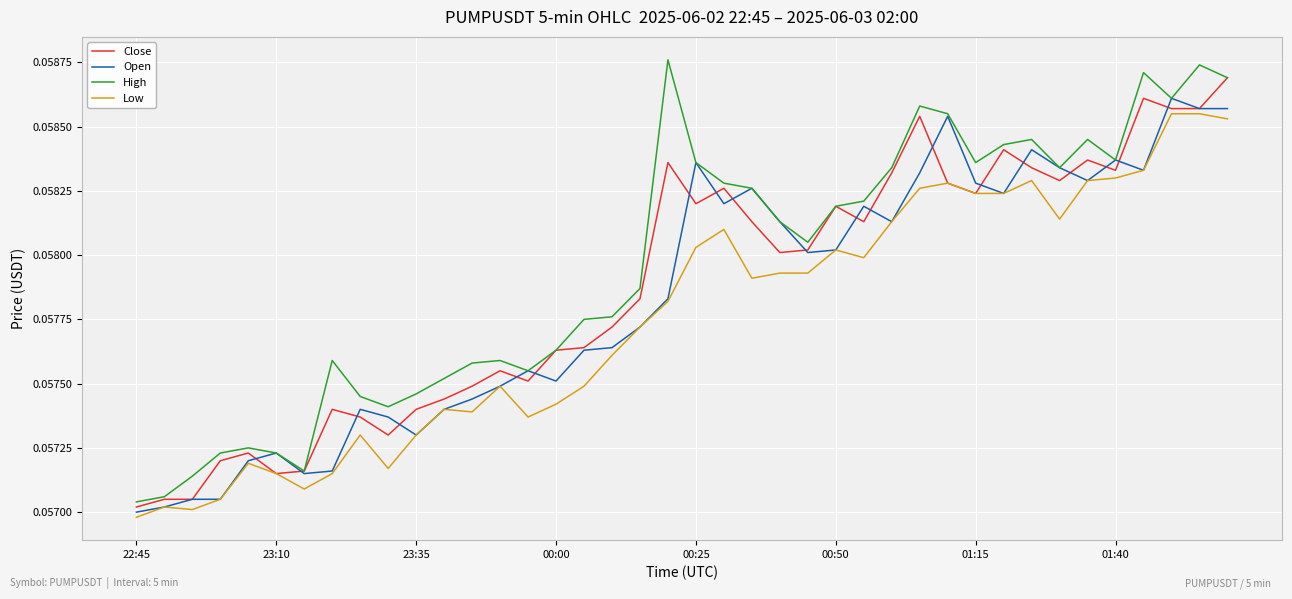

True or false: High and Low cross at least once.

False